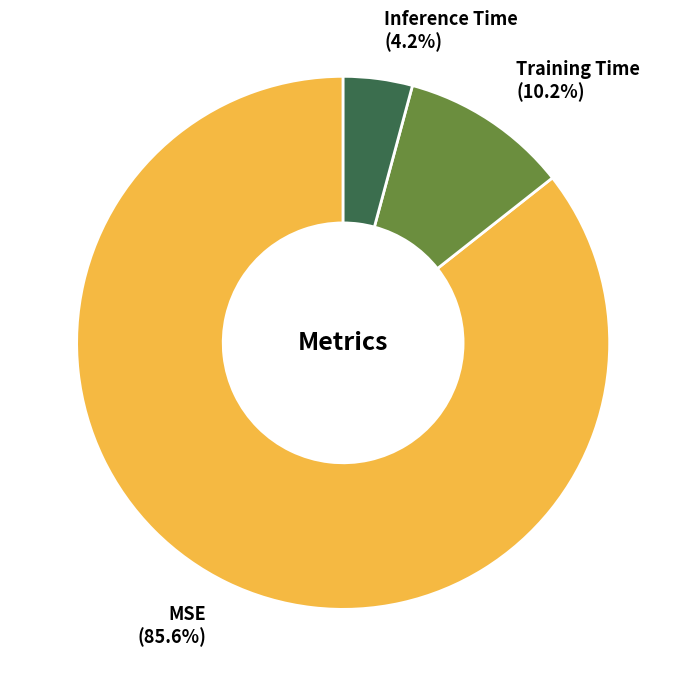

Count the number of slices in the pie.

3